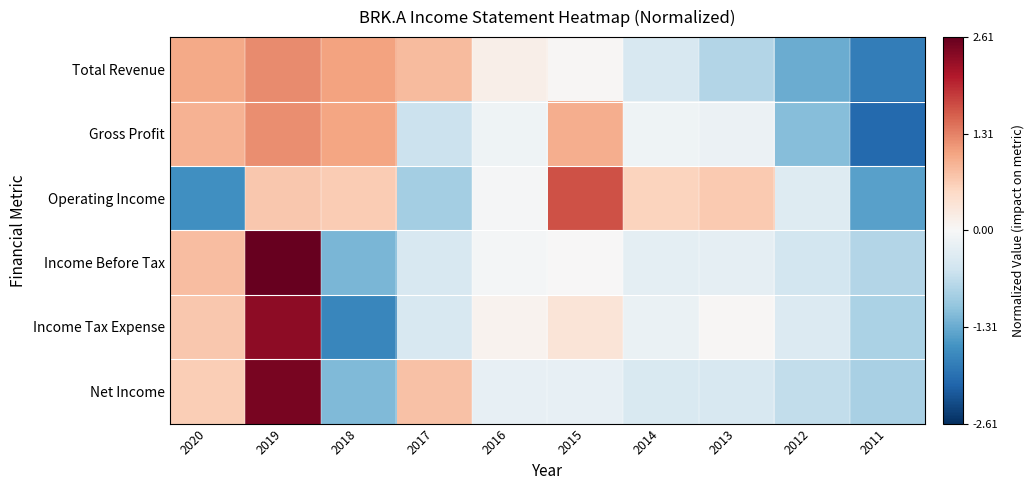

Count the number of categories in the chart.

10